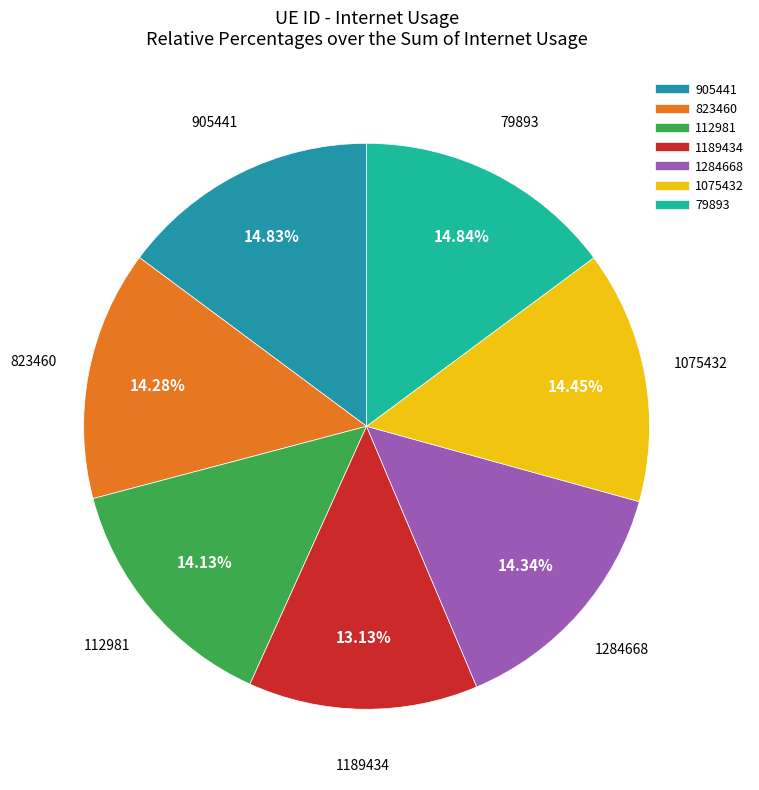

The 79893 slice represents 15% of the pie. True or false?

True